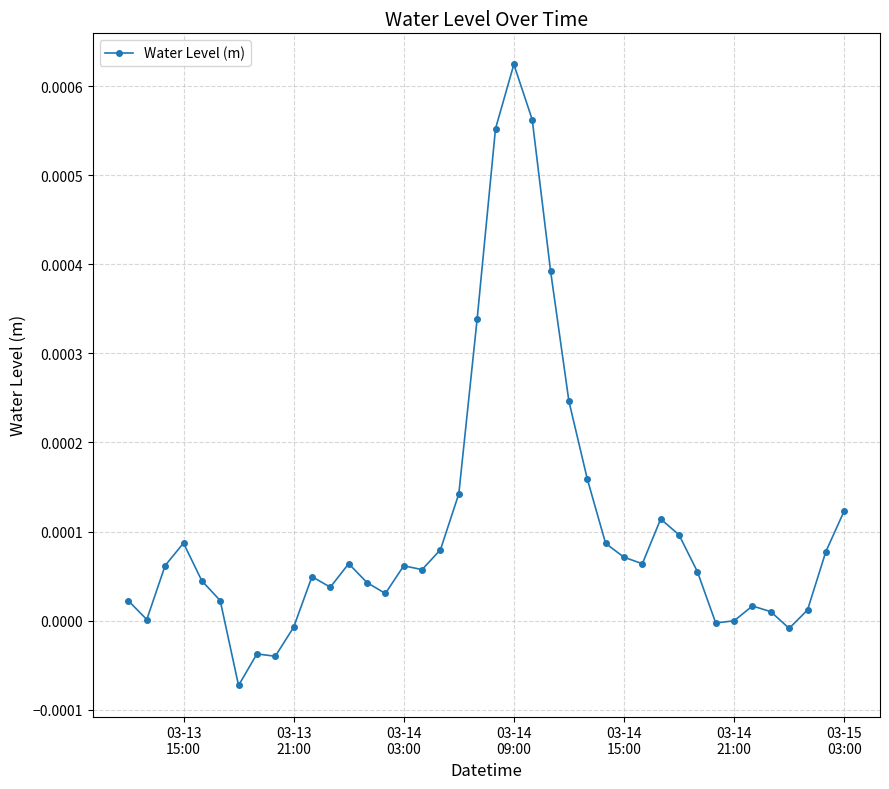

True or false: there are more than 0 points higher than both neighbors.

True